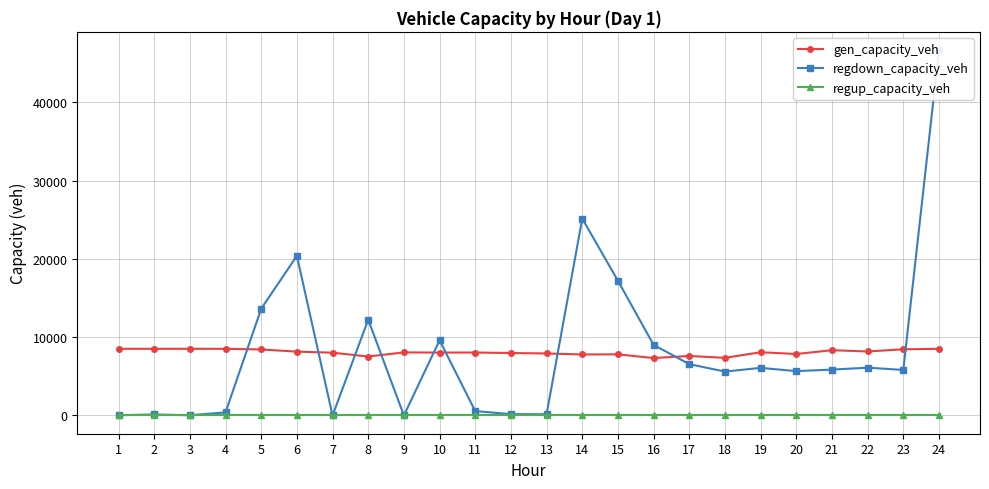

Is it true that gen_capacity_veh equals 7598.7 at 17?

True